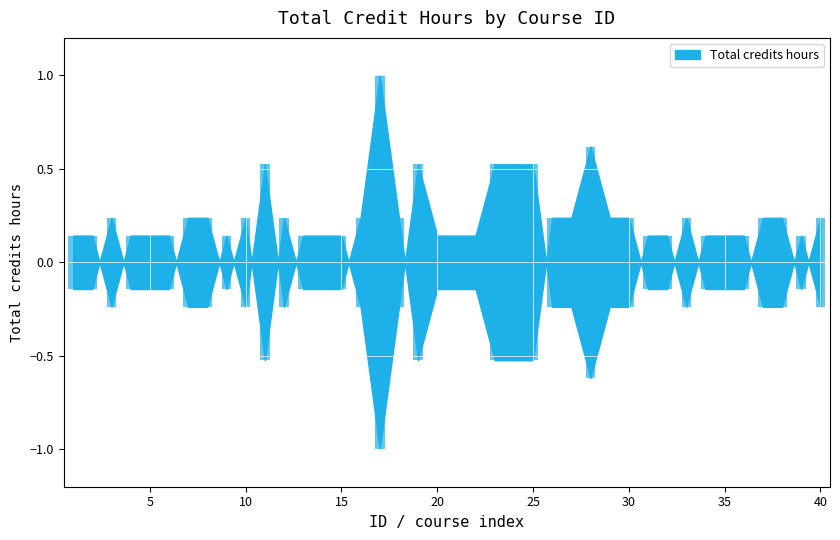

Where is the data nearest to the value 0?

1